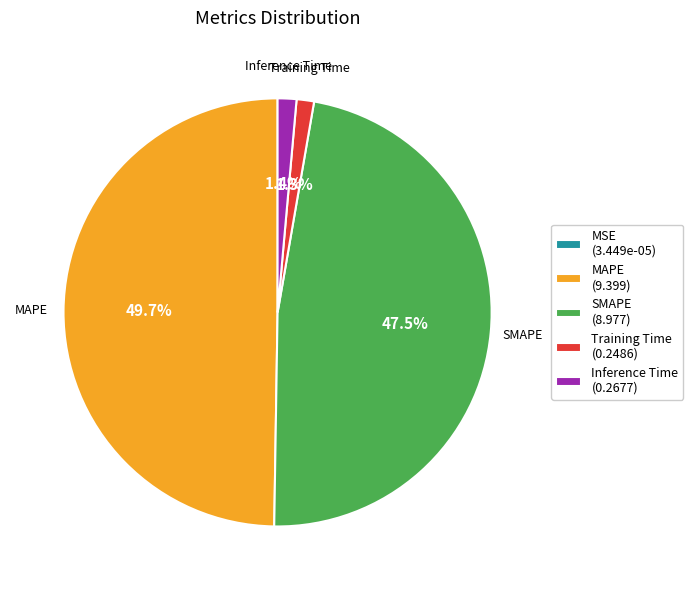

Does Training Time (0.2486) represent more than half of the total?

No